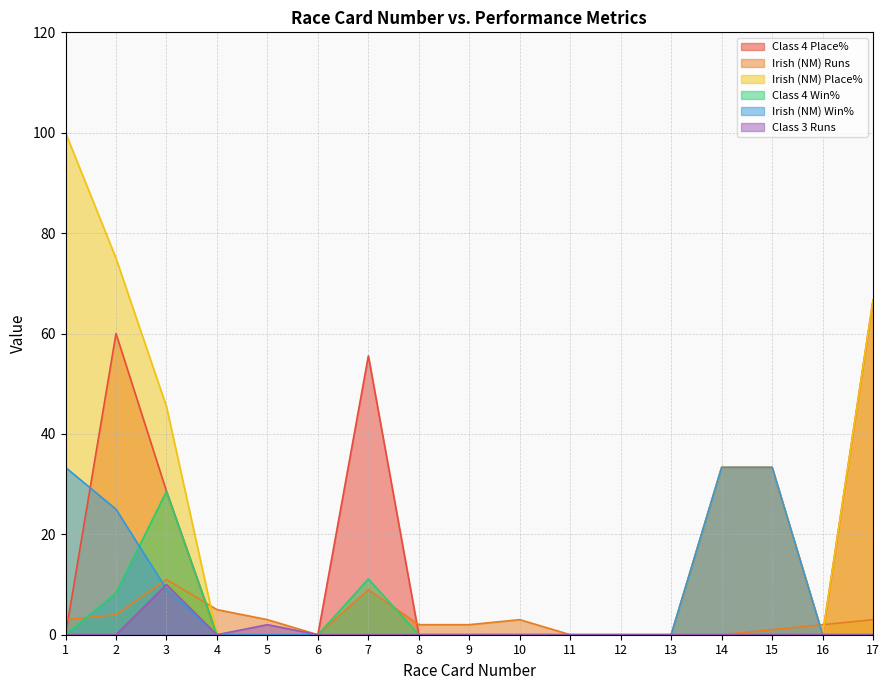

Which category has the lowest value in the Irish (NM) Place% series?

4